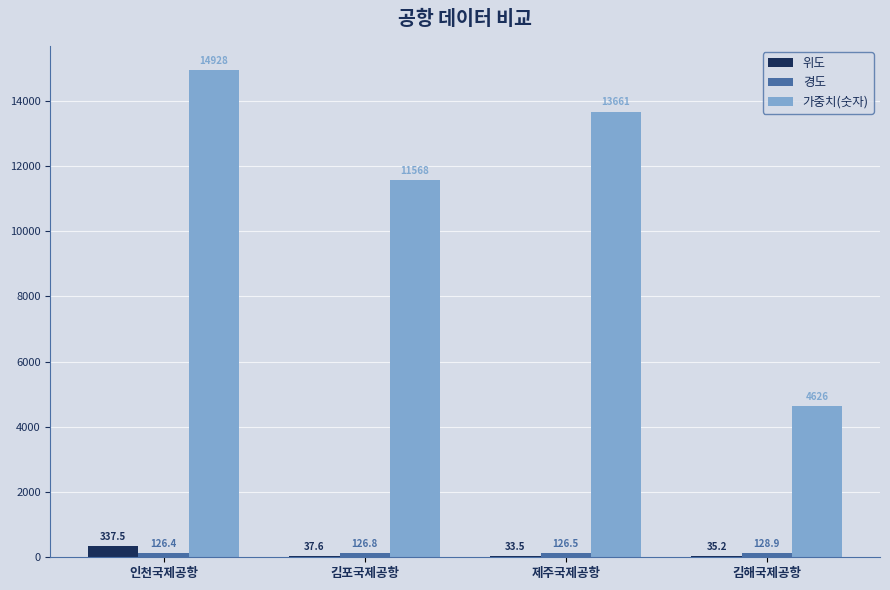

At which label does 위도 first exceed 37?

인천국제공항